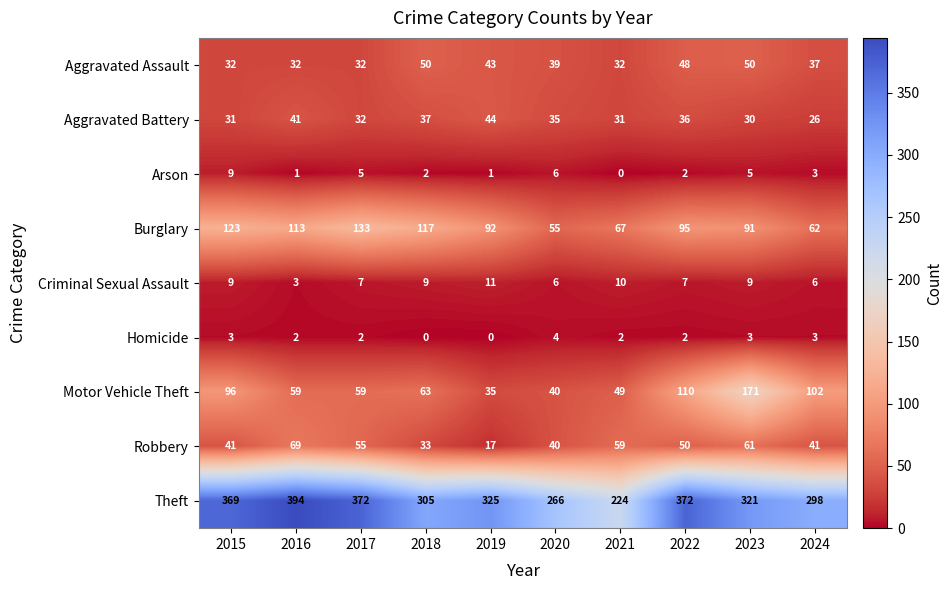

Which series changed the most between 2016 and 2017?

Theft